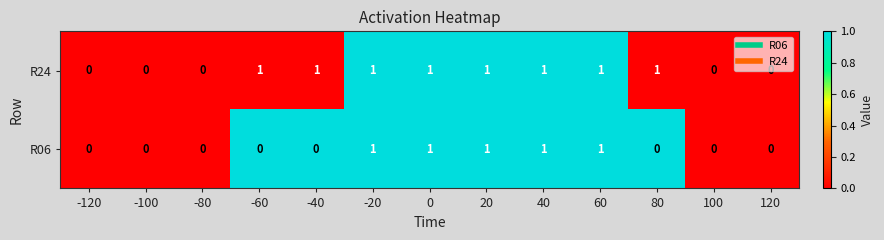

List the series in order of their overall mean, highest first.

R24, R06